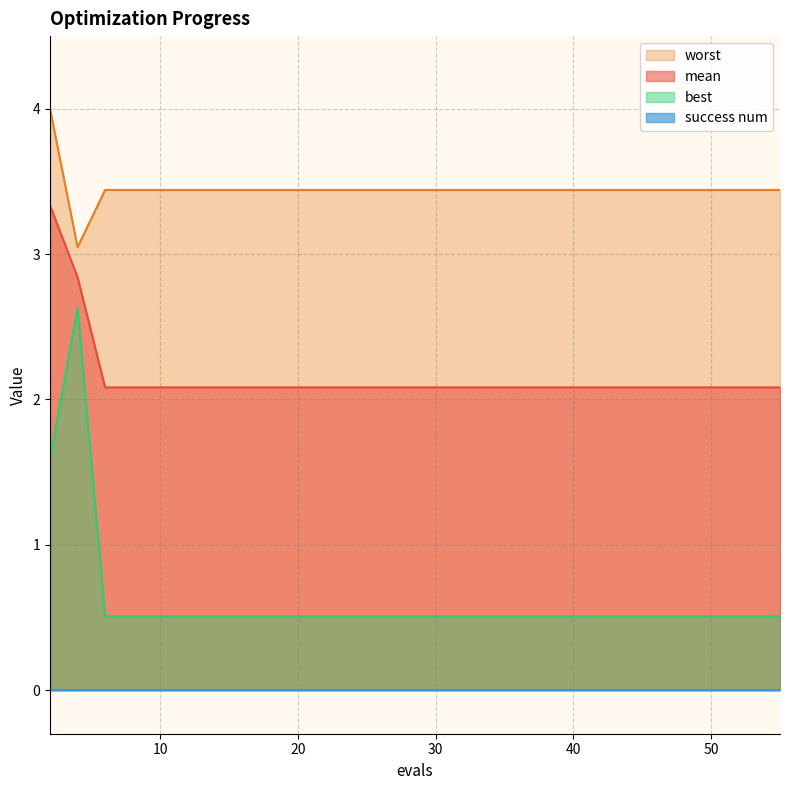

At which label is best closest to 1?

6